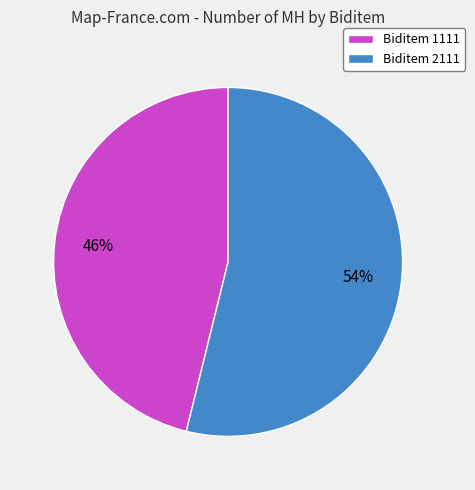

True or false: Biditem 2111 accounts for 68% of the total.

False